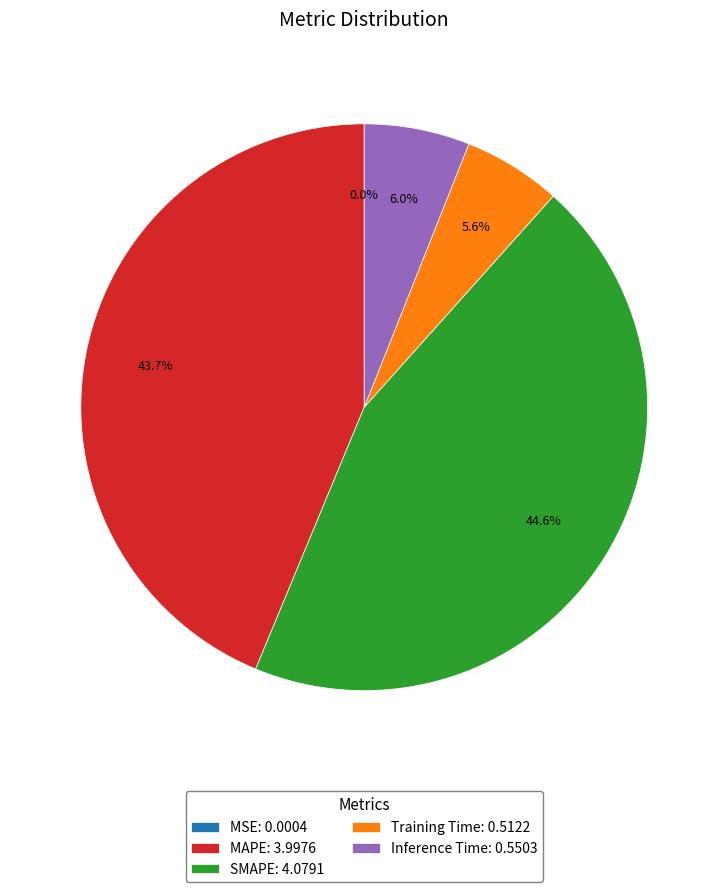

Does any single category account for the majority?

No